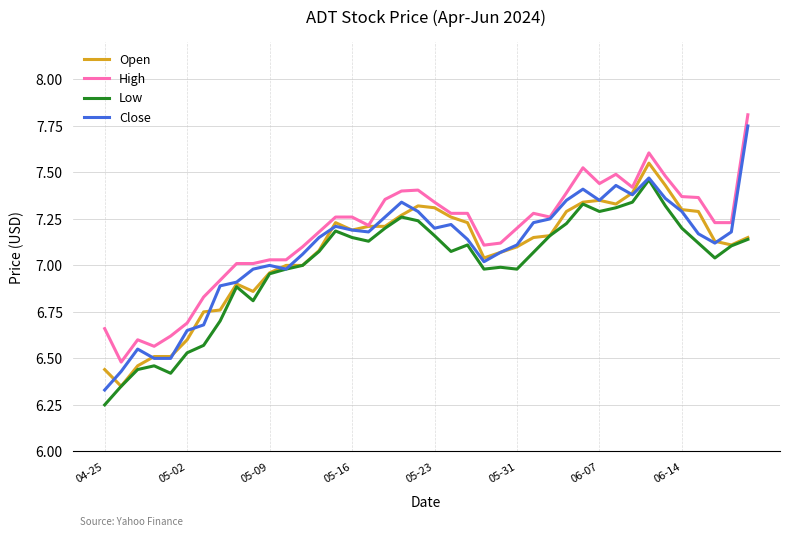

True or false: Low and High cross at least once.

False